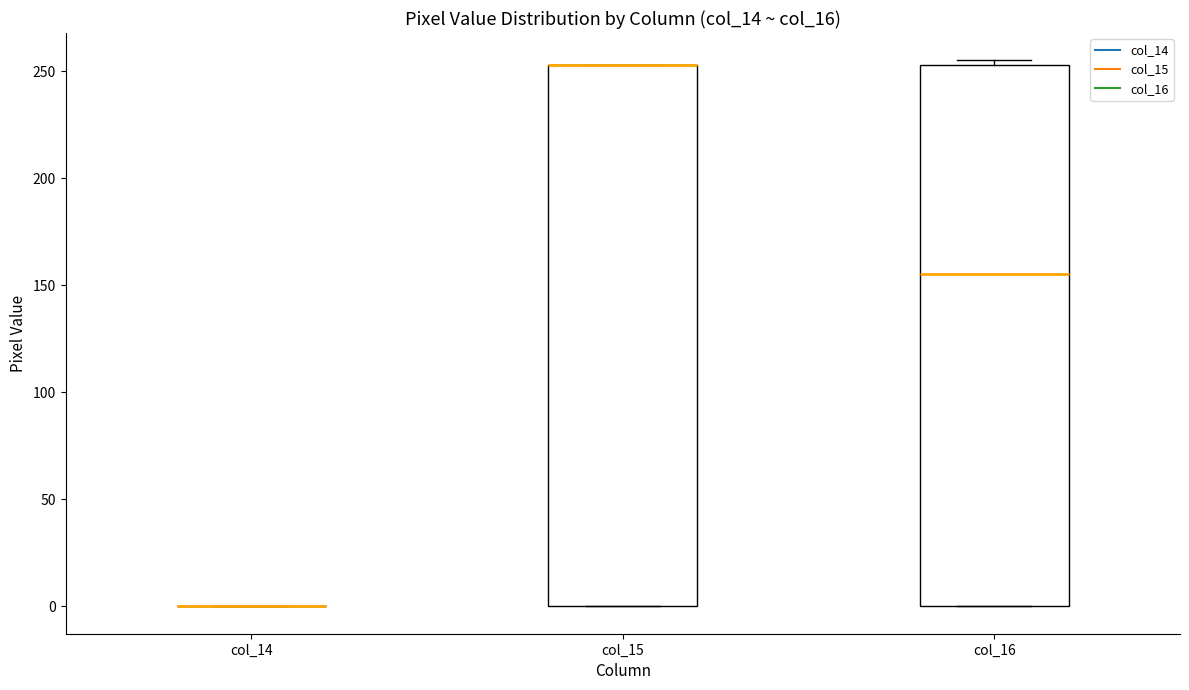

Where does the median line of the box for col_16 sit on the y-axis? The values are not printed on the chart, so give them approximately, as read against the axis.

155